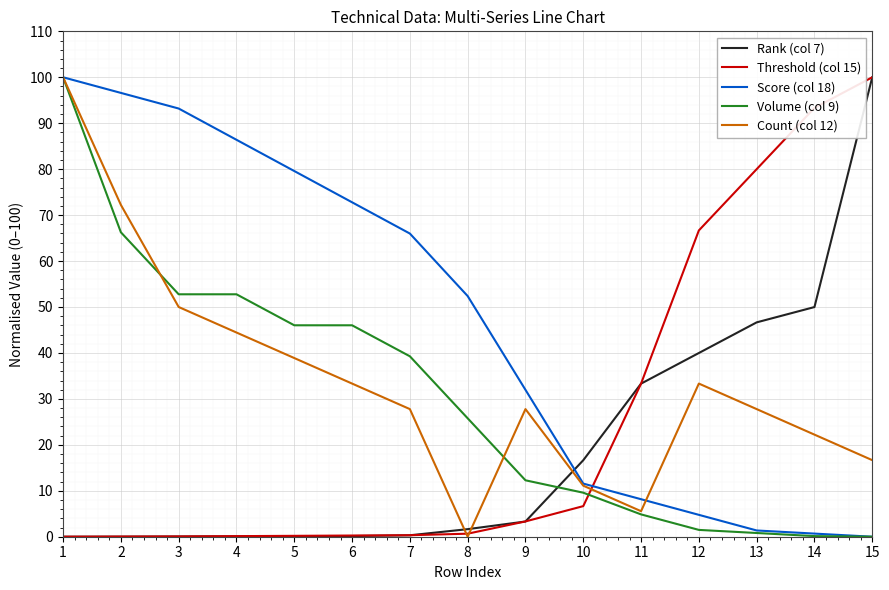

What is the difference between the Volume (col 9) values at 3 and 13?

52.0